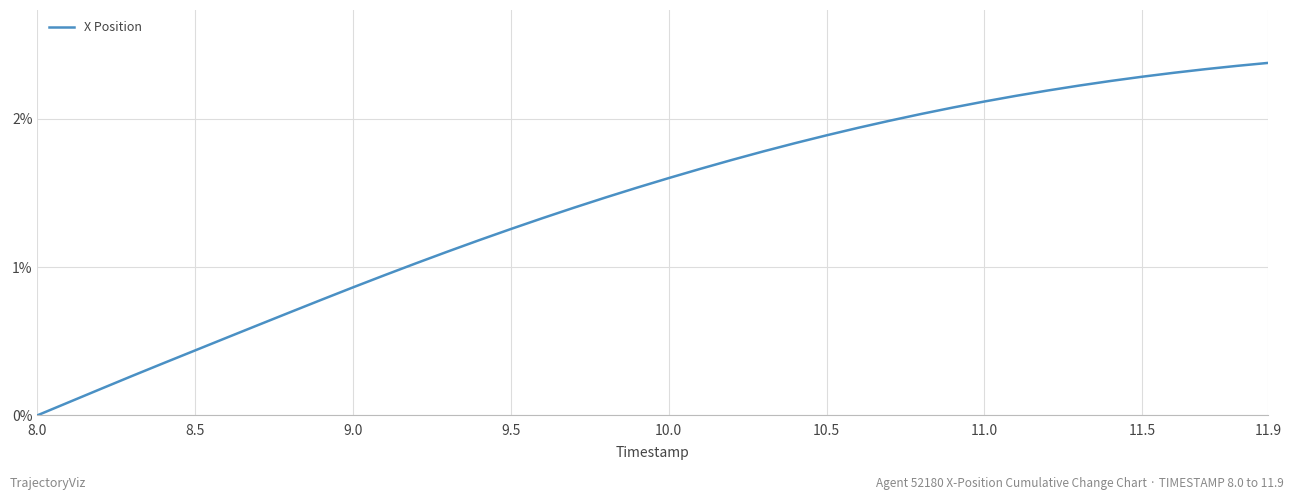

Is this an area chart (filled region under the line)?

No